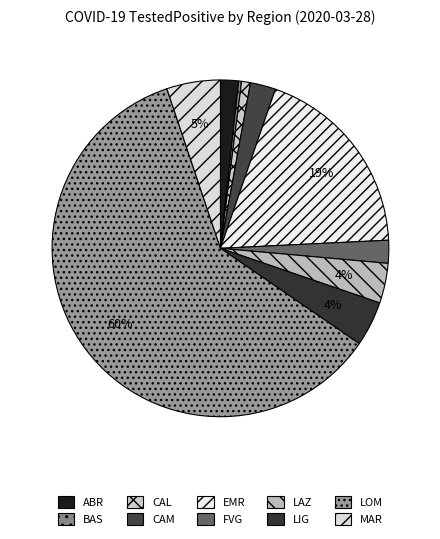

Which category has the biggest portion of the pie?

LOM